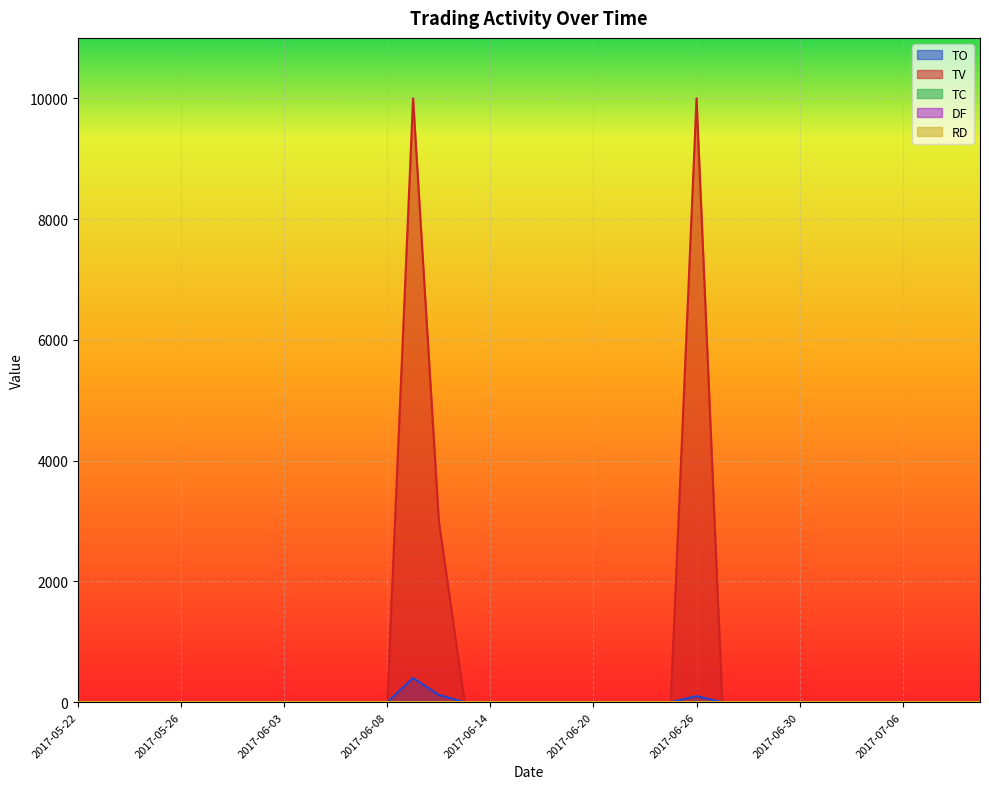

Is the value of TO at 2017-06-08 greater than the value of TC at 2017-05-24?

No